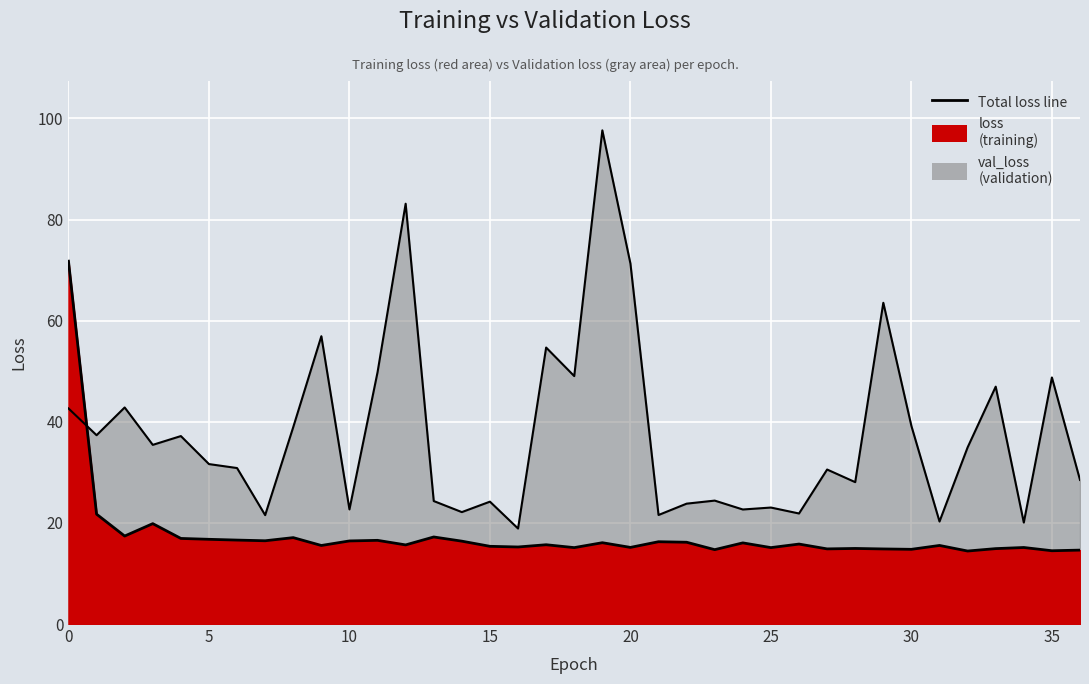

The value of loss at 12 is 15.6. True or false?

True